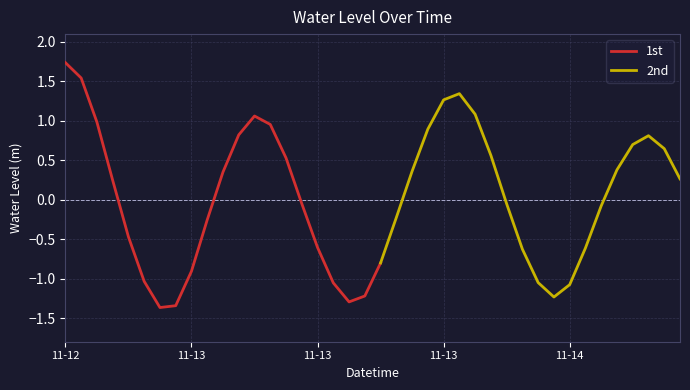

What is the smallest value displayed?

-1.4